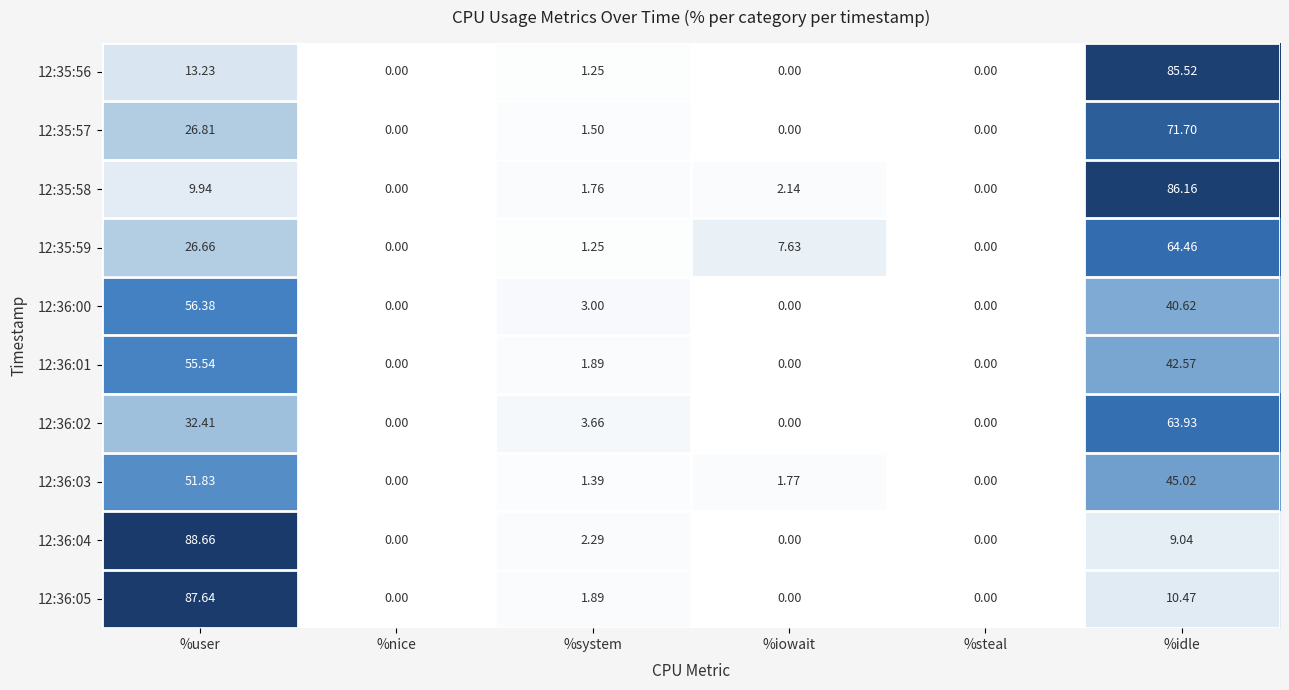

At which label does 12:36:05 first exceed 1?

%user